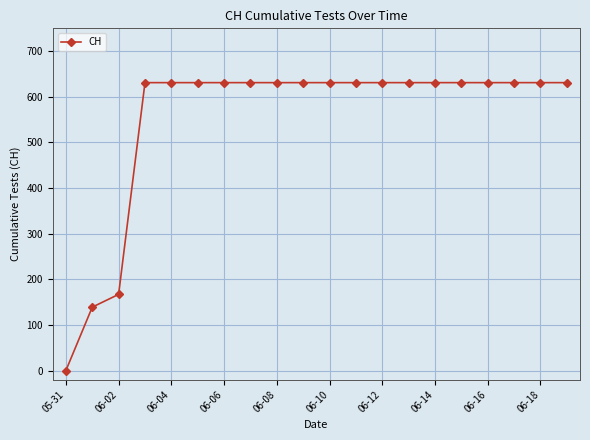

How many values are above zero?

19